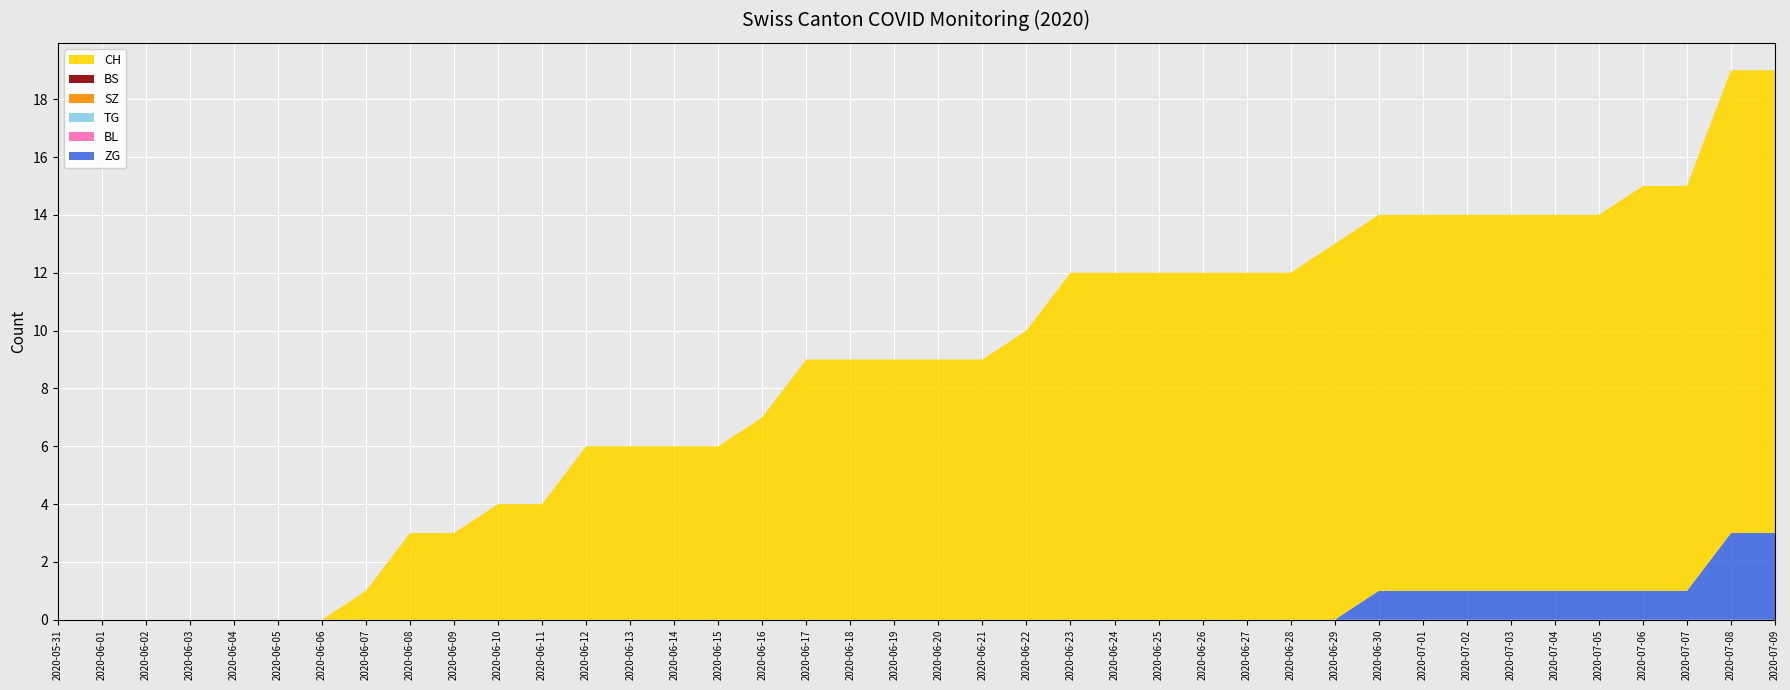

Reading left to right, extract all data points from this chart.

CH: 0	0	0	0	0	0	0	1	3	3	4	4	6	6	6	6	7	9	9	9	9	9	10	12	12	12	12	12	12	13	13	13	13	13	13	13	14	14	16	16
BS: 0	0	0	0	0	0	0	0	0	0	0	0	0	0	0	0	0	0	0	0	0	0	0	0	0	0	0	0	0	0	0	0	0	0	0	0	0	0	0	0
SZ: 0	0	0	0	0	0	0	0	0	0	0	0	0	0	0	0	0	0	0	0	0	0	0	0	0	0	0	0	0	0	0	0	0	0	0	0	0	0	0	0
TG: 0	0	0	0	0	0	0	0	0	0	0	0	0	0	0	0	0	0	0	0	0	0	0	0	0	0	0	0	0	0	0	0	0	0	0	0	0	0	0	0
BL: 0	0	0	0	0	0	0	0	0	0	0	0	0	0	0	0	0	0	0	0	0	0	0	0	0	0	0	0	0	0	0	0	0	0	0	0	0	0	0	0
ZG: 0	0	0	0	0	0	0	0	0	0	0	0	0	0	0	0	0	0	0	0	0	0	0	0	0	0	0	0	0	0	1	1	1	1	1	1	1	1	3	3